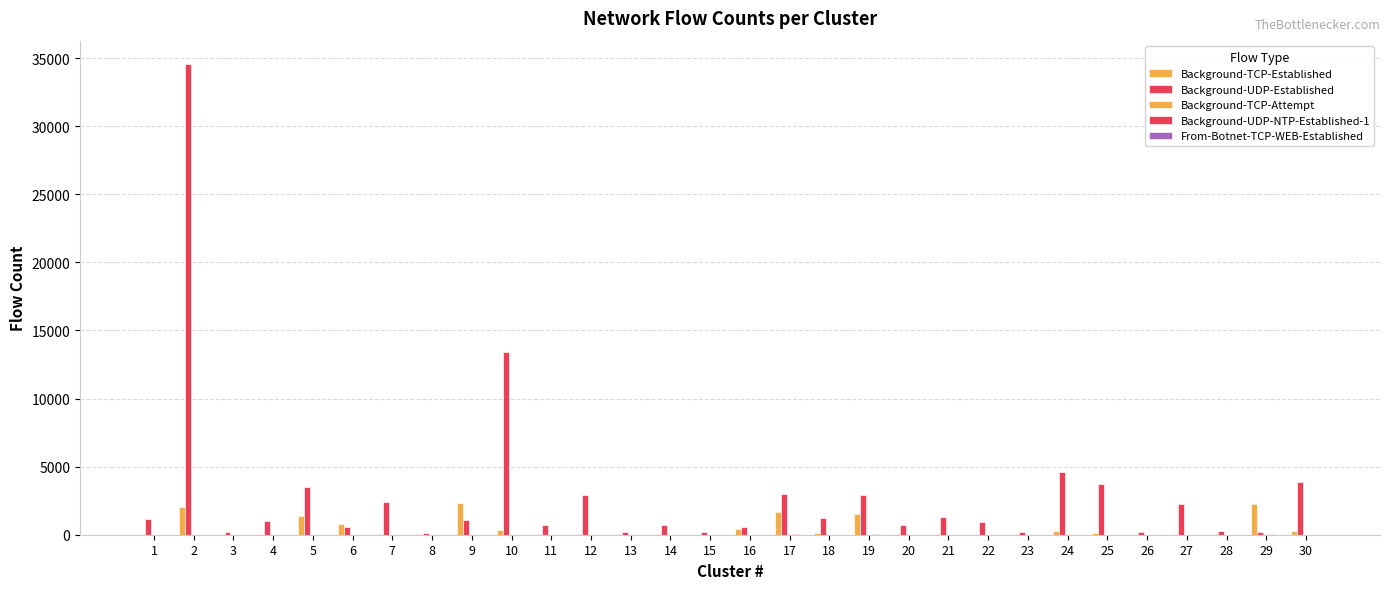

Reading left to right, transcribe all the data shown in this chart.

Background-TCP-Established: 1=40	2=2033	3=32	4=31	5=1375	6=812	7=77	8=28	9=2319	10=346	11=23	12=86	13=54	14=18	15=10	16=445	17=1694	18=95	19=1547	20=59	21=30	22=37	23=21	24=274	25=131	26=44	27=47	28=36	29=2256	30=237
Background-UDP-Established: 1=1124	2=34560	3=223	4=997	5=3527	6=557	7=2396	8=122	9=1102	10=13413	11=695	12=2898	13=209	14=717	15=206	16=570	17=2971	18=1264	19=2901	20=743	21=1333	22=967	23=172	24=4598	25=3716	26=197	27=2277	28=300	29=213	30=3877
Background-TCP-Attempt: 1=0	2=39	3=0	4=0	5=1	6=0	7=0	8=0	9=25	10=10	11=1	12=1	13=0	14=0	15=0	16=0	17=21	18=0	19=9	20=0	21=0	22=0	23=2	24=26	25=3	26=1	27=0	28=0	29=29	30=2
Background-UDP-NTP-Established-1: 1=0	2=0	3=0	4=0	5=0	6=0	7=0	8=0	9=1	10=0	11=0	12=0	13=0	14=0	15=0	16=5	17=18	18=0	19=34	20=0	21=0	22=0	23=0	24=0	25=0	26=6	27=0	28=0	29=32	30=0
From-Botnet-TCP-WEB-Established: 1=0	2=2	3=0	4=0	5=0	6=0	7=0	8=0	9=3	10=0	11=0	12=0	13=0	14=0	15=0	16=1	17=0	18=0	19=0	20=0	21=0	22=0	23=0	24=0	25=0	26=0	27=0	28=0	29=0	30=0